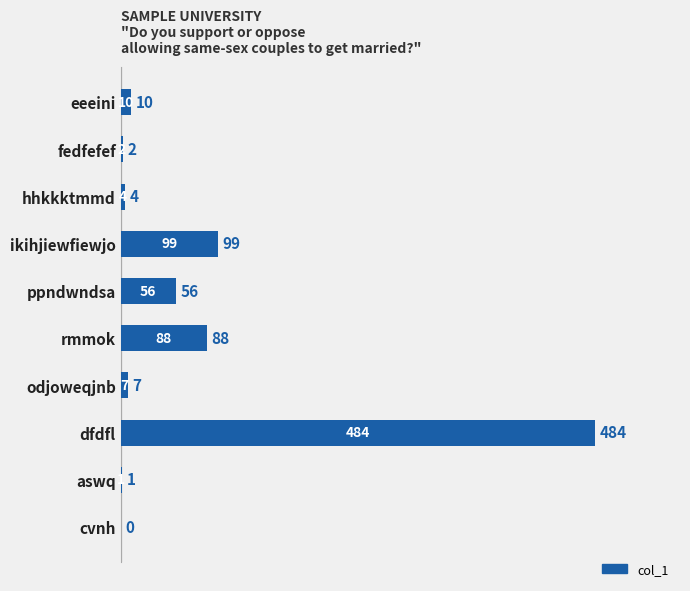

Reading top to bottom, transcribe all the data shown in this chart.

eeeini=10	fedfefef=2	hhkkktmmd=4	ikihjiewfiewjo=99	ppndwndsa=56	rmmok=88	odjoweqjnb=7	dfdfl=484	aswq=1	cvnh=0